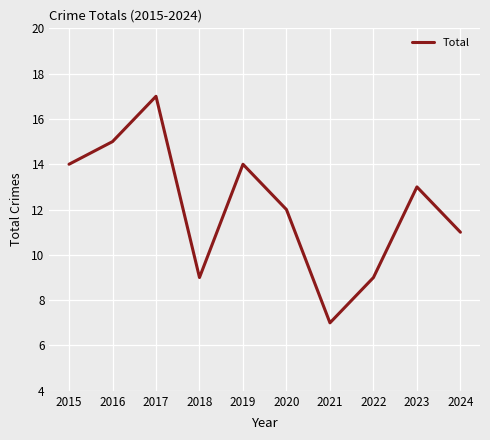

What is the approximate value at 2018?

9